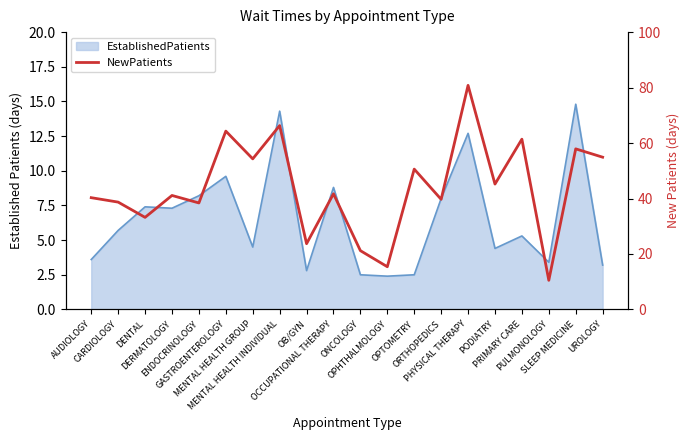

How many lines are shown in the chart?

1